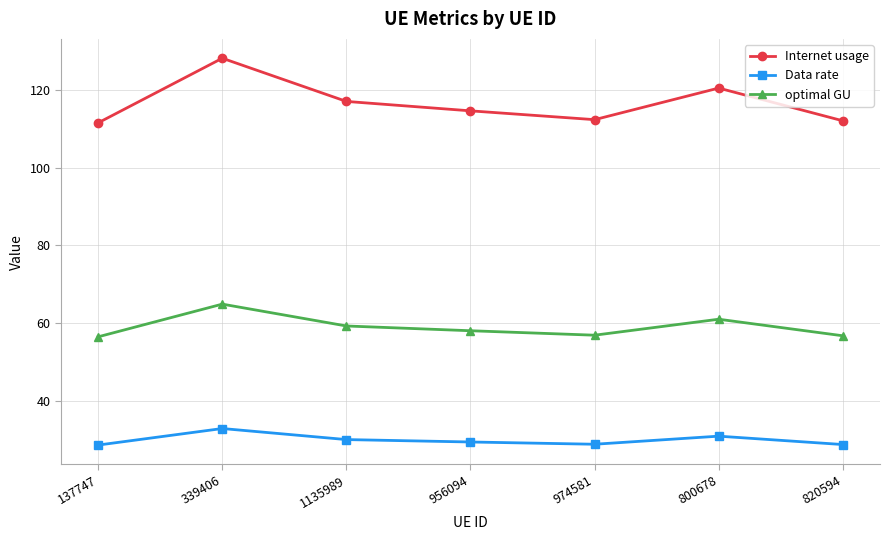

How many series are shown in this chart?

3